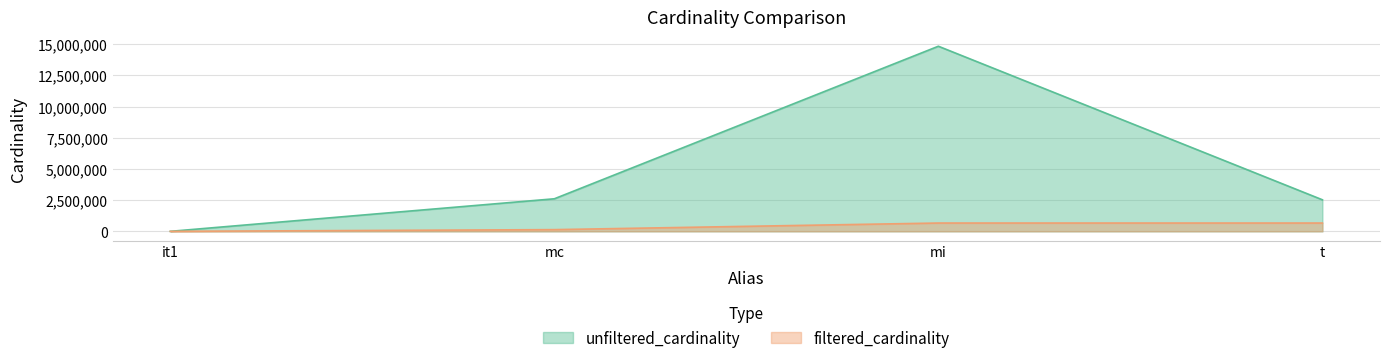

What are all the series names shown in the legend?

unfiltered_cardinality, filtered_cardinality